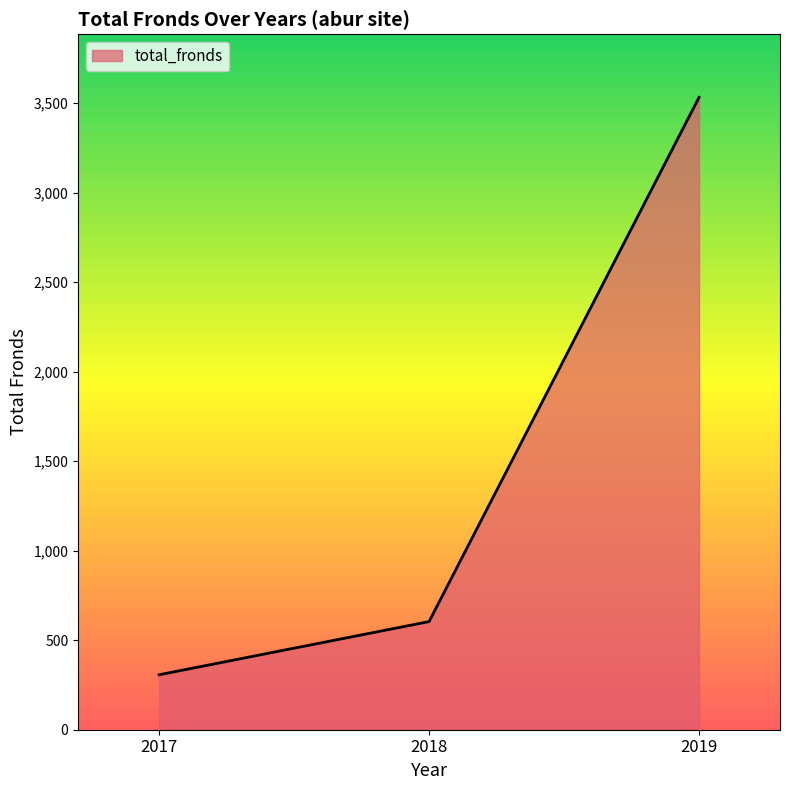

Approximately how many times larger is the value at 2019 compared to 2018?

5.8